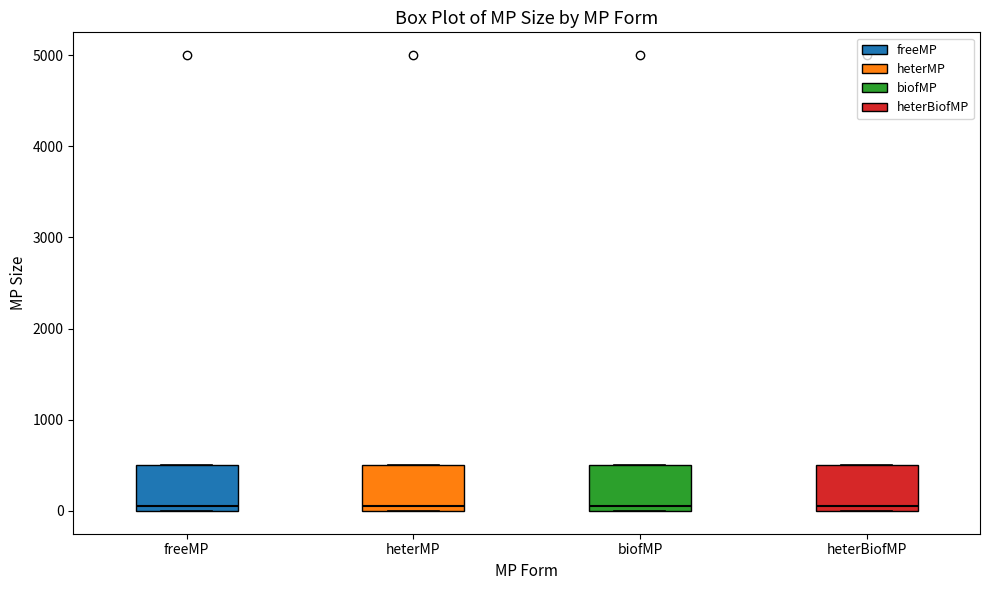

Reading left to right, read every box against the y-axis: the position of its median line, the range the box covers, and the ends of its whiskers. The values are not printed on the chart, so give them approximately, as read against the axis.

freeMP: median 100, box 0 to 500, whiskers 0 to 500
heterMP: median 100, box 0 to 500, whiskers 0 to 500
biofMP: median 100, box 0 to 500, whiskers 0 to 500
heterBiofMP: median 100, box 0 to 500, whiskers 0 to 500